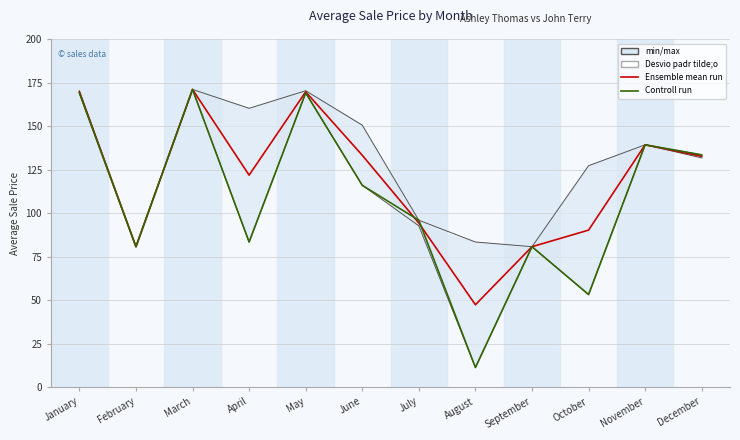

How many series are shown in this chart?

2